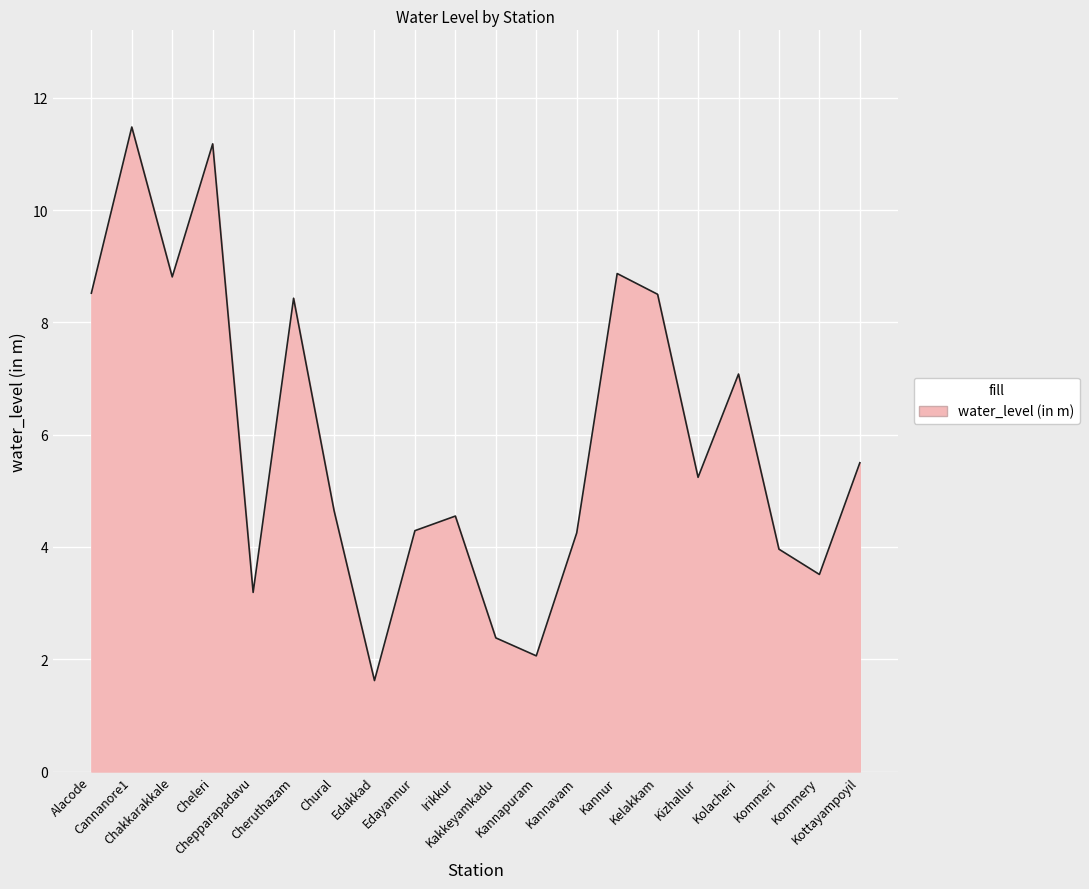

What is the sum of the values at Alacode and Kannavam?

12.8